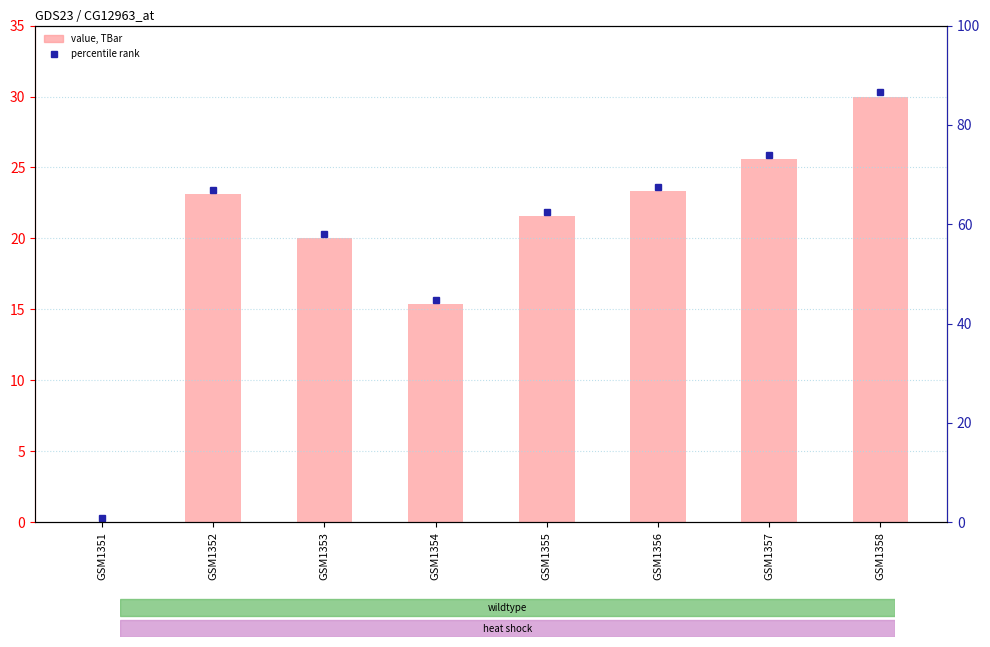

How many bars are there in total?

8